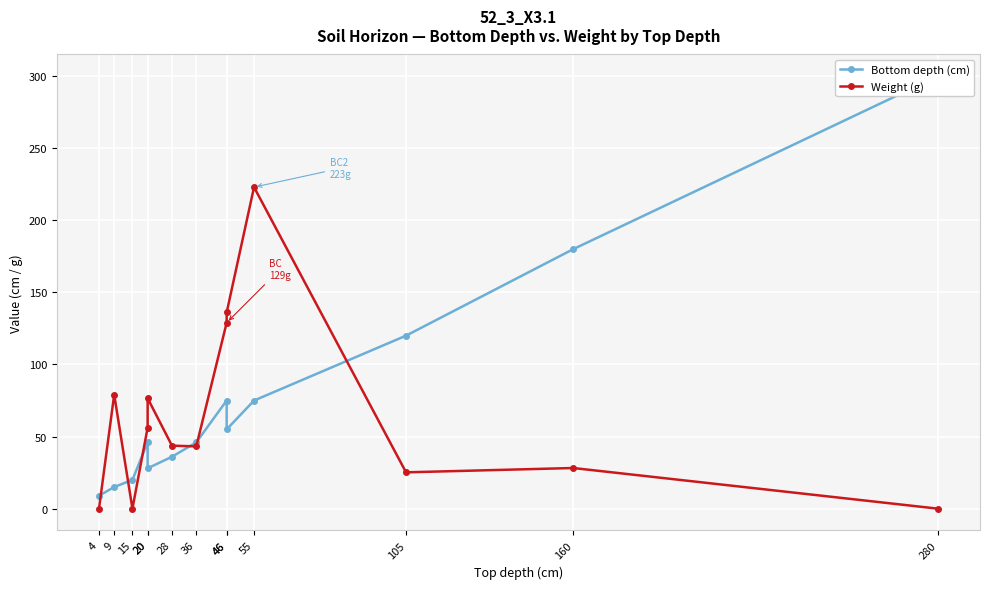

What is the difference between the maximum and second lowest values in the Bottom depth (cm) series?

285.0